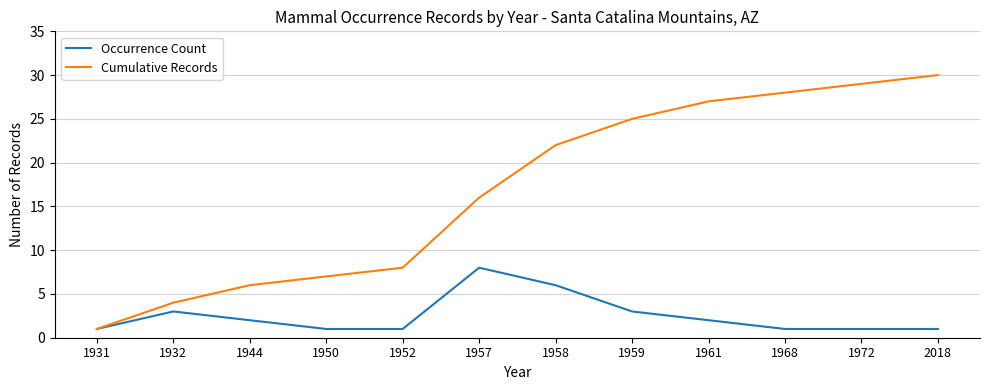

Is this an area chart (filled region under the line)?

No